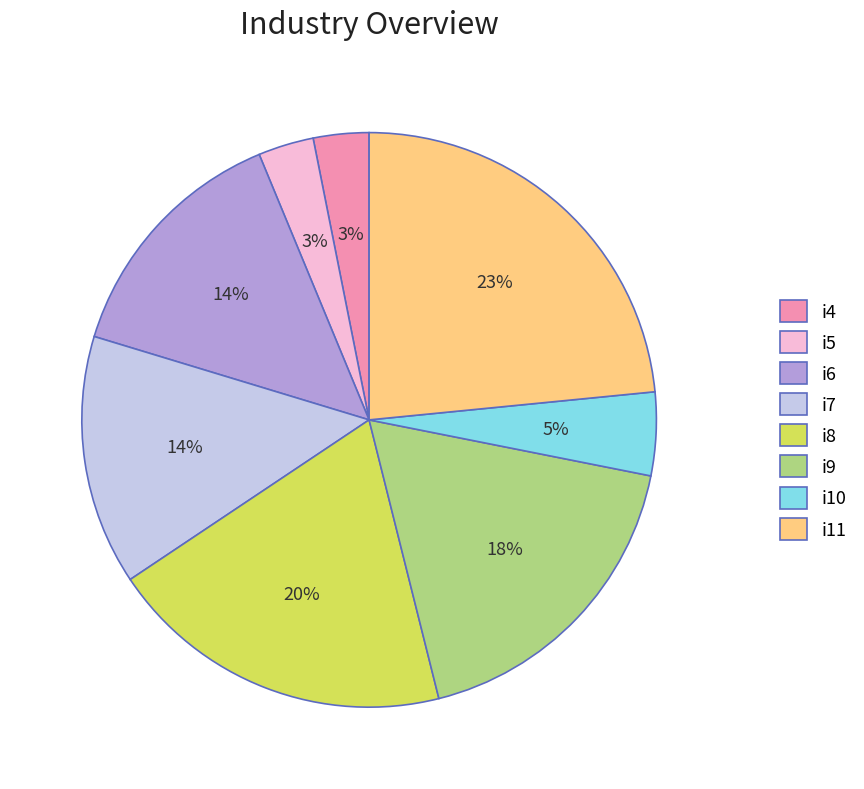

True or false: i10 accounts for 5% of the total.

True